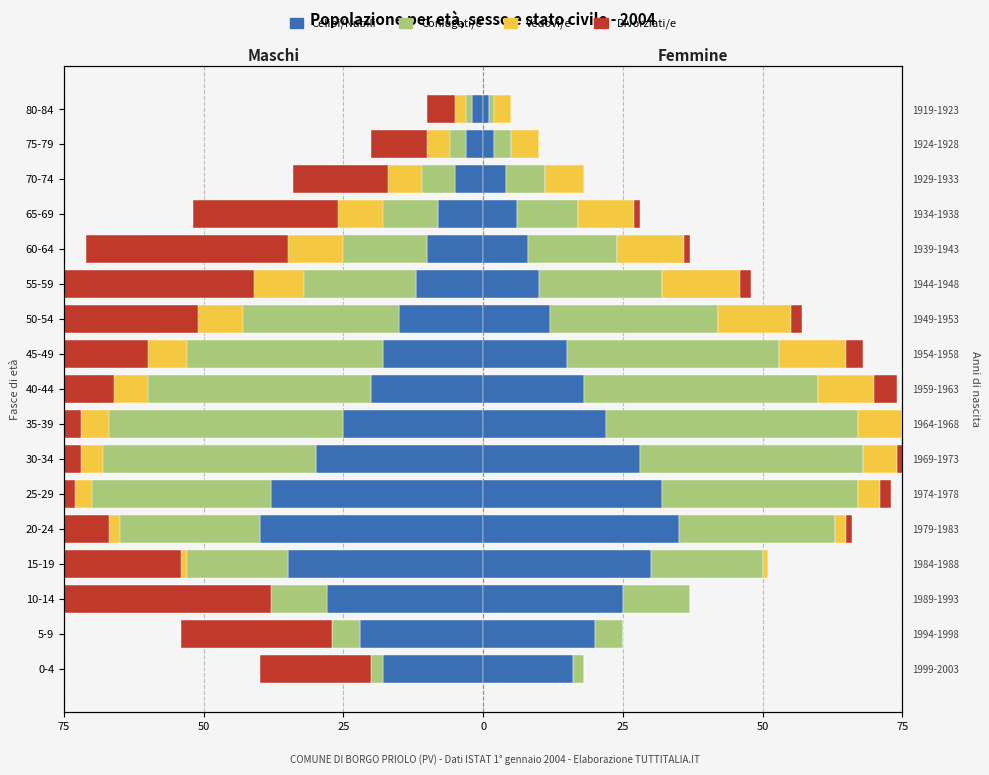

Does the chart contain any negative values?

Yes